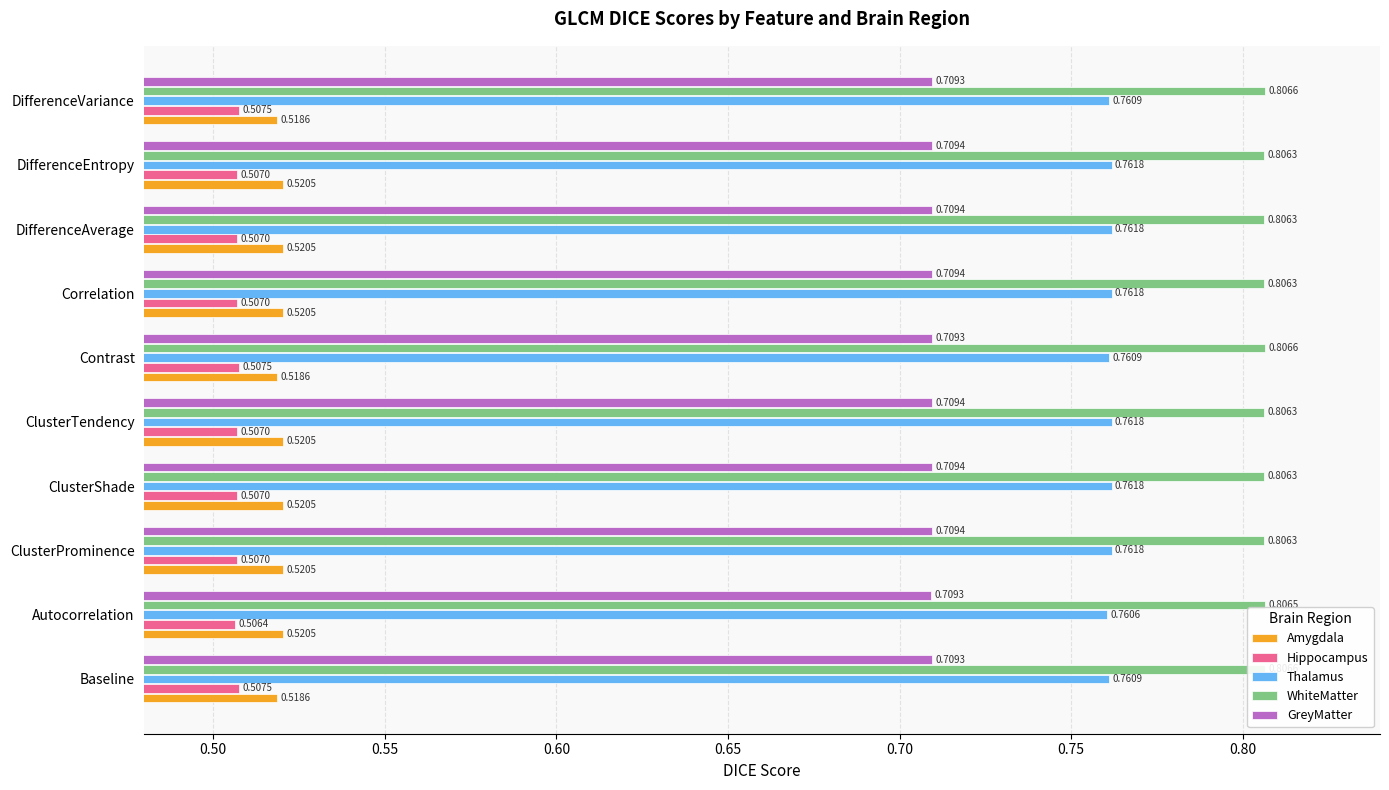

What is the total value across all series at Contrast?

3.3